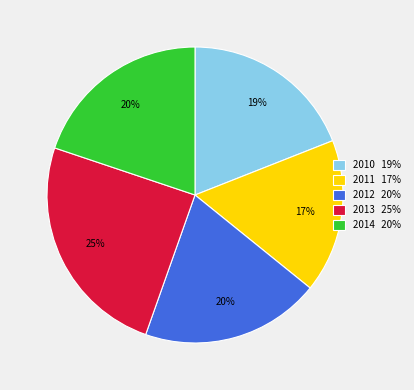

Is it true that 2011 is 17% of the pie?

True